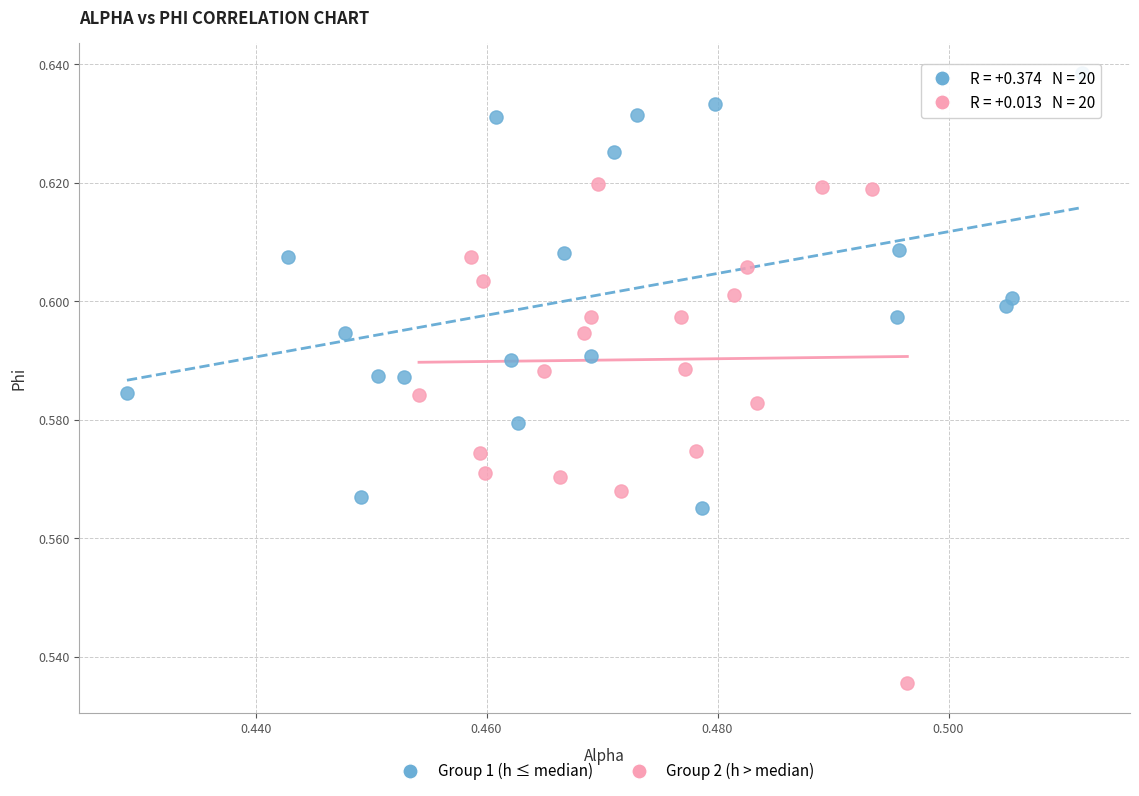

Which series has the widest spread of Y values?

Group 2 (h > median)